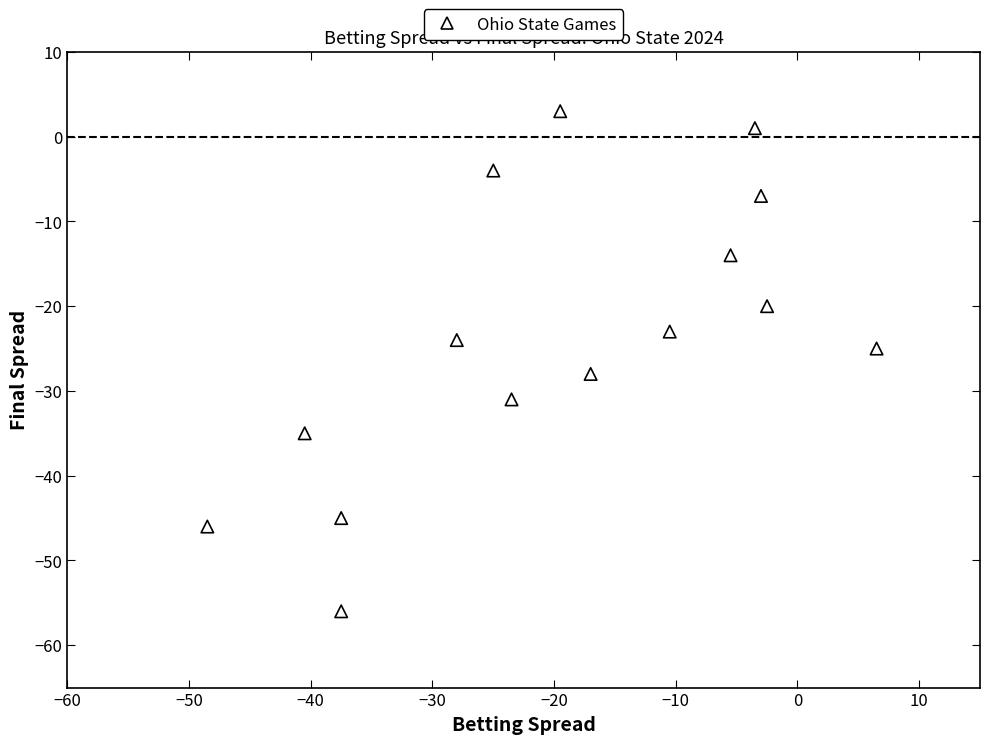

What is the range of Y values (max minus min)?

59